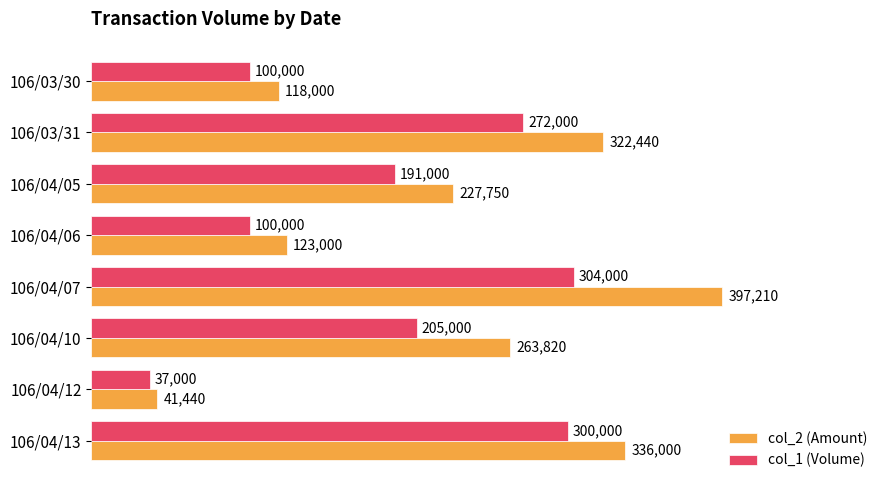

At which label does col_1 (Volume) reach its minimum?

106/04/12